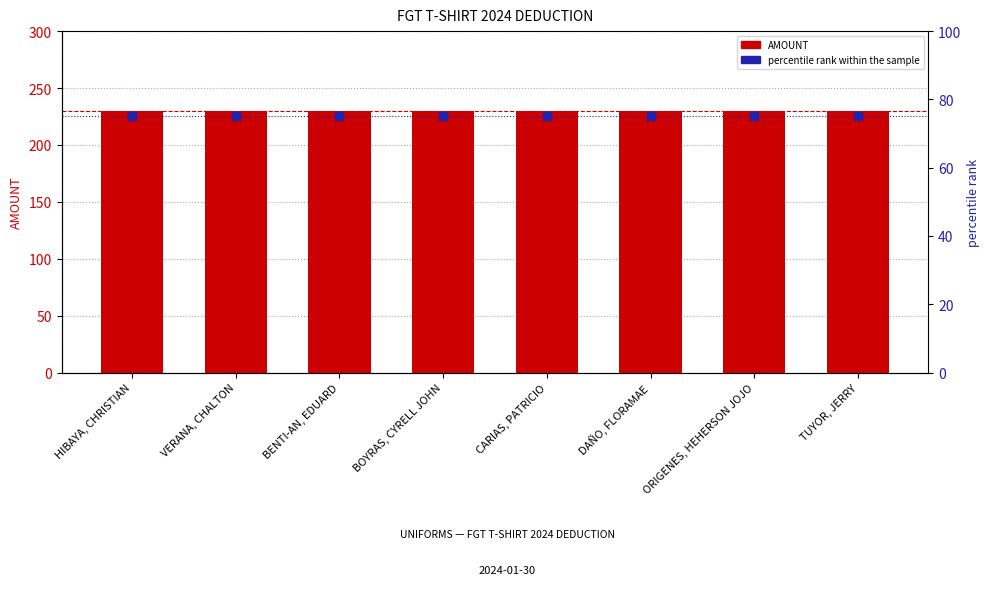

Is the value of percentile rank within the sample at BOYRAS, CYRELL JOHN greater than the value of AMOUNT at BENTI-AN, EDUARD?

No